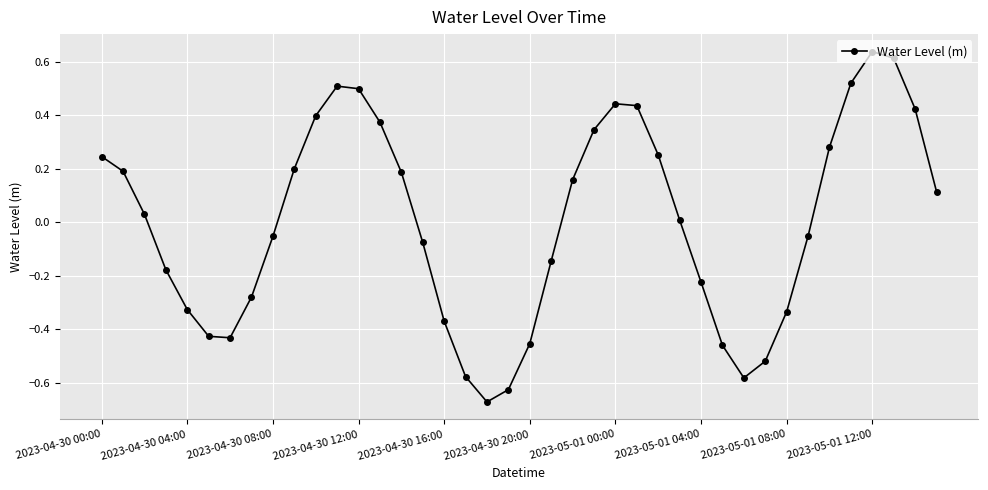

What is the difference between the second highest and minimum values?

1.3